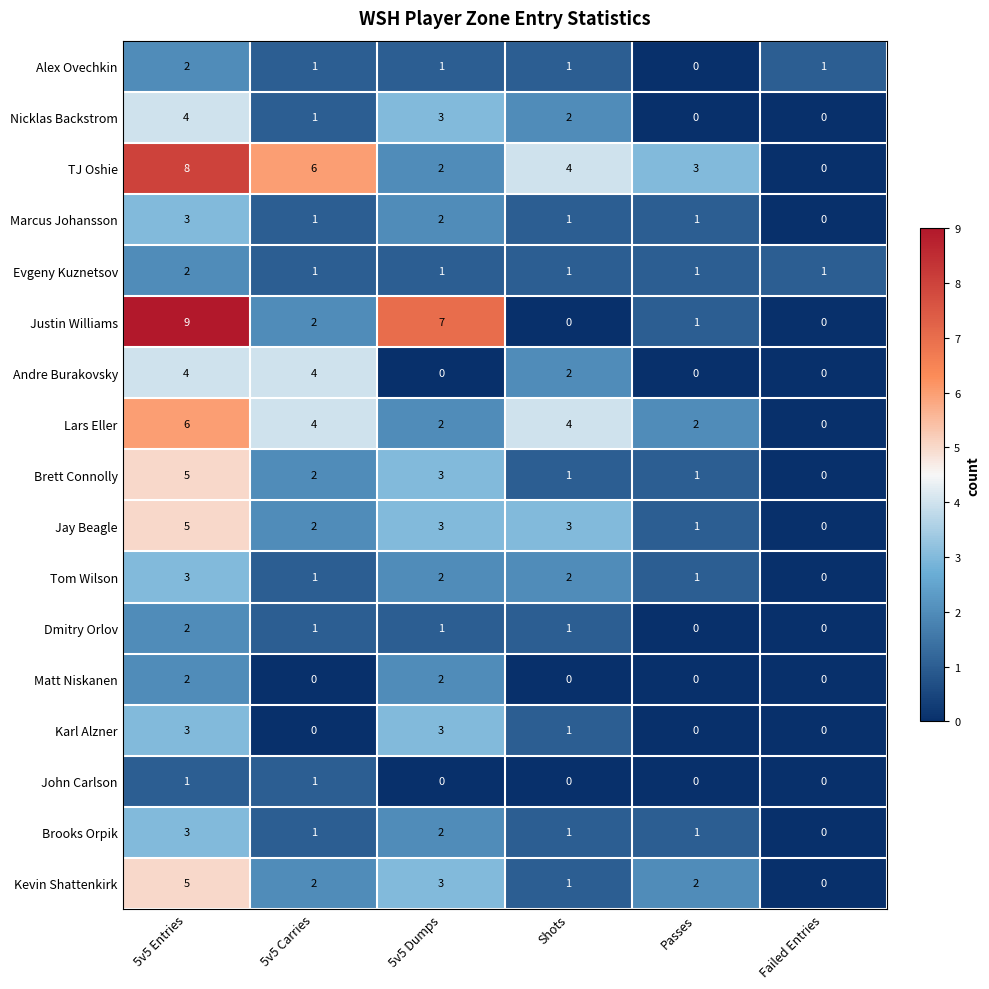

Where is TJ Oshie nearest to the value 4?

Shots